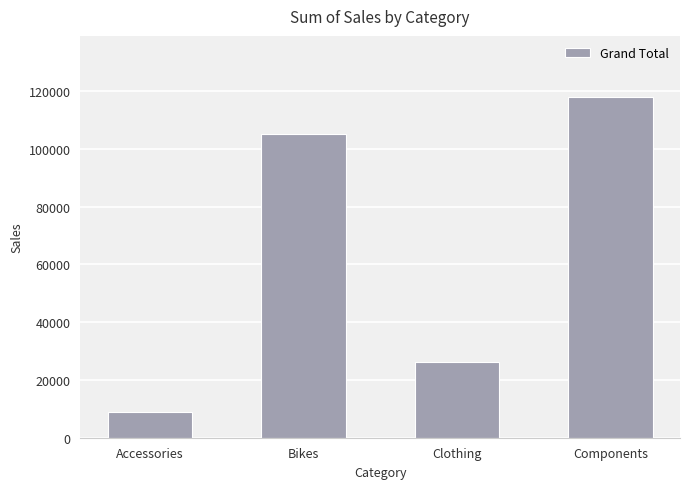

Does the chart contain any negative values?

No